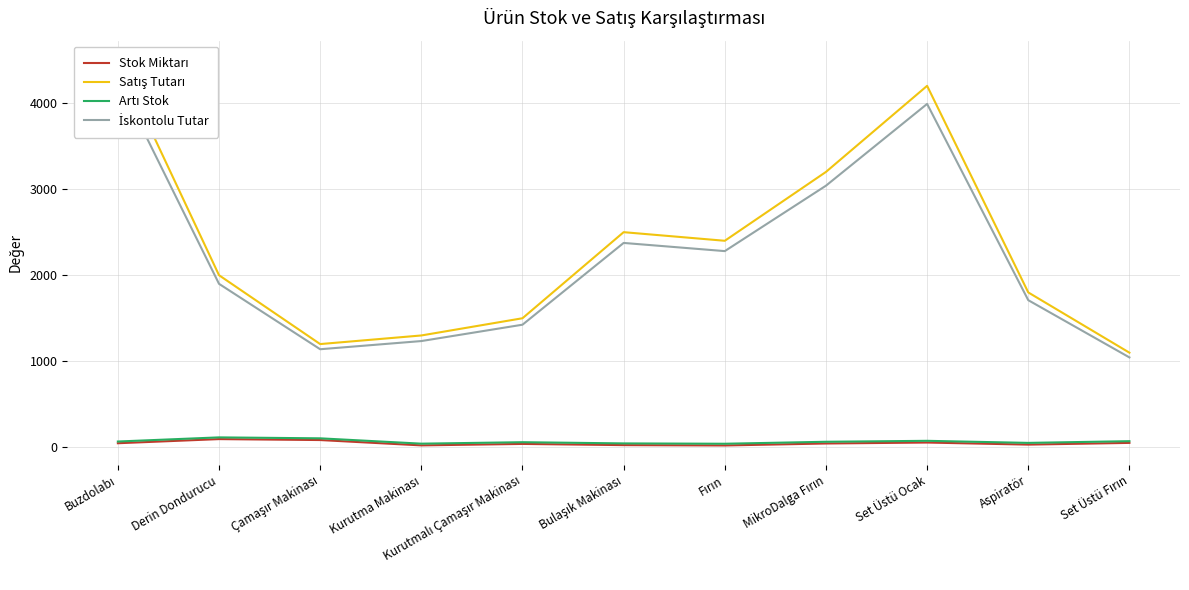

The value of Satış Tutarı at Buzdolabı is 4500. True or false?

True